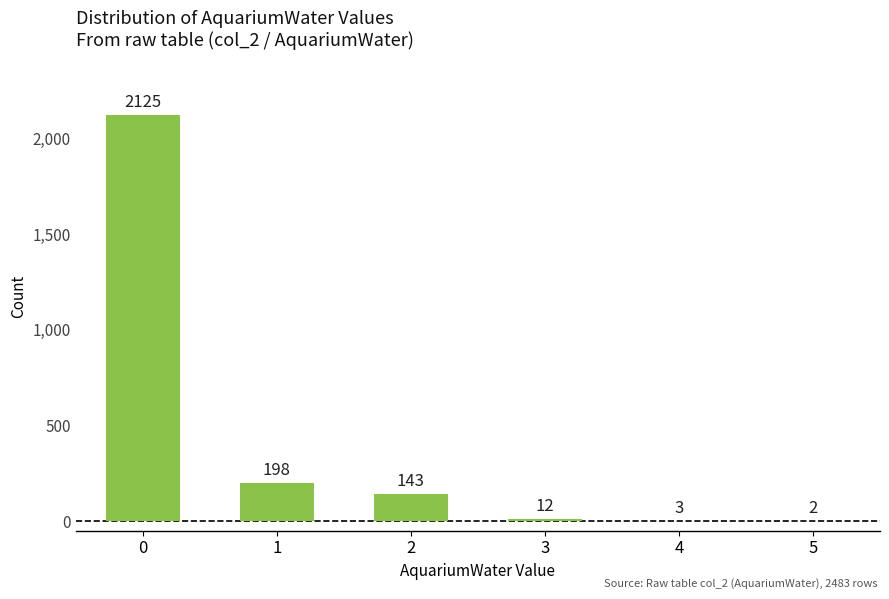

What is the sum of the values at 5 and 0?

2127